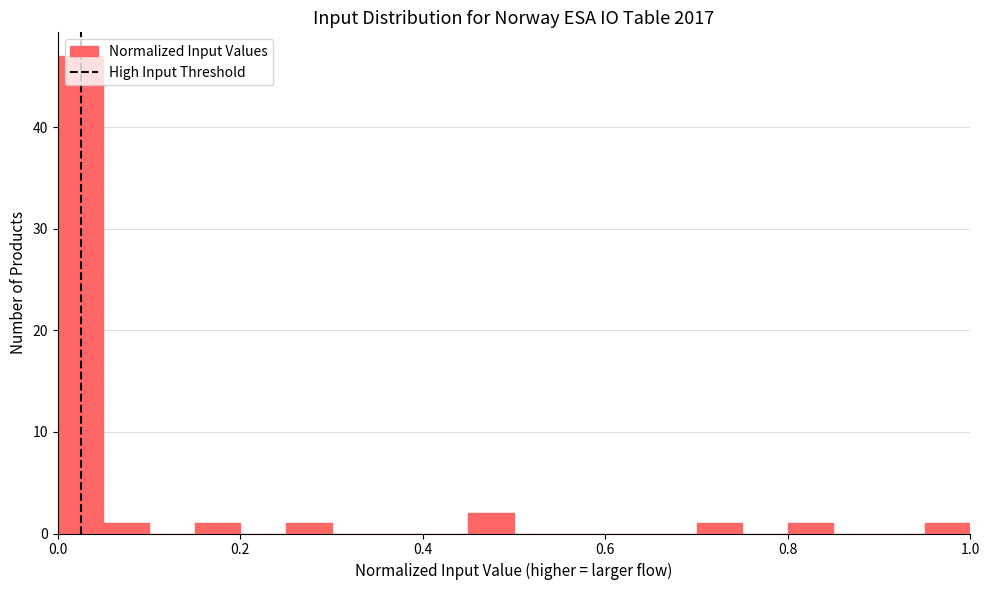

Around what value on the x-axis is the tallest bar? Give the approximate position of its centre, as read against the axis.

0.02